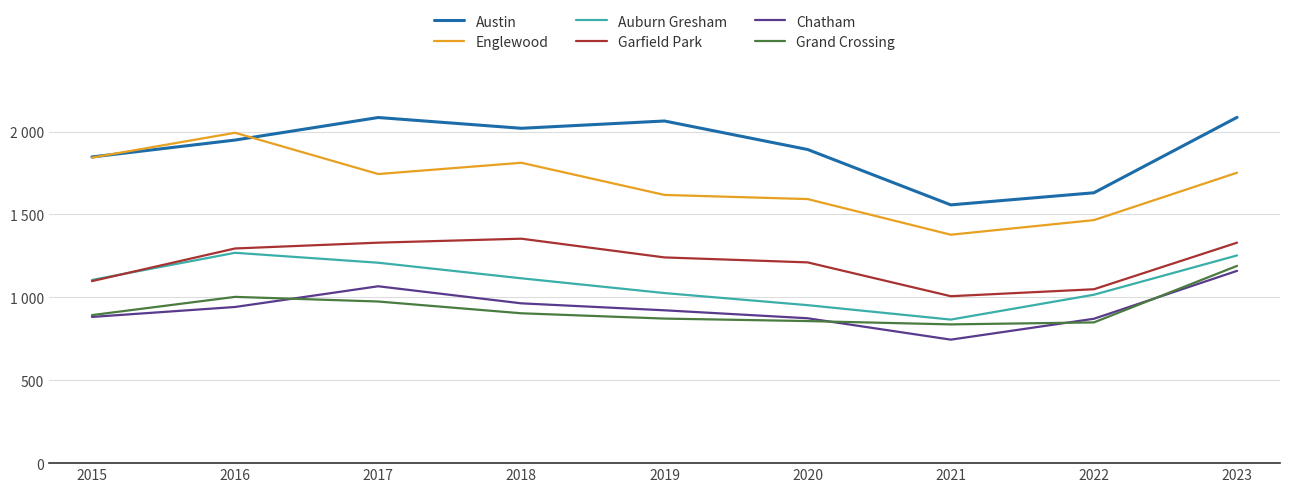

The Garfield Park series shows 360 at 2018. True or false?

False